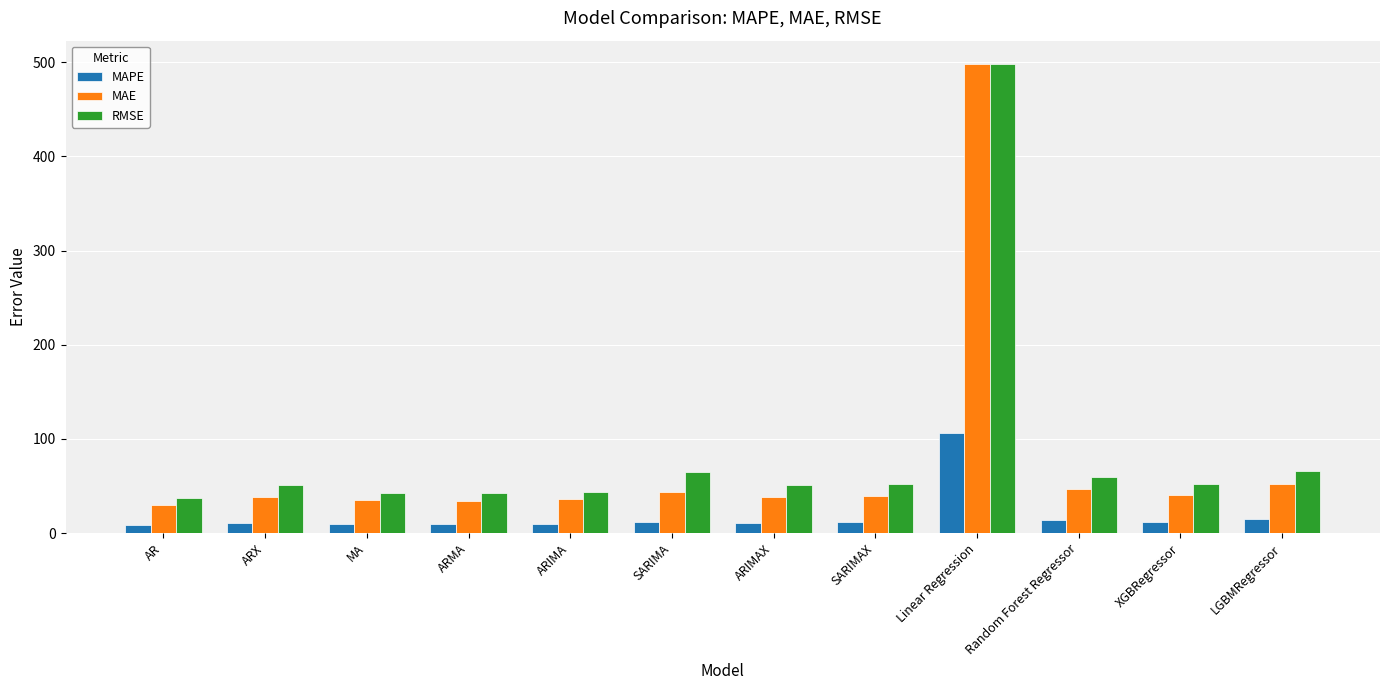

The value of RMSE at SARIMAX is 52.3. True or false?

True